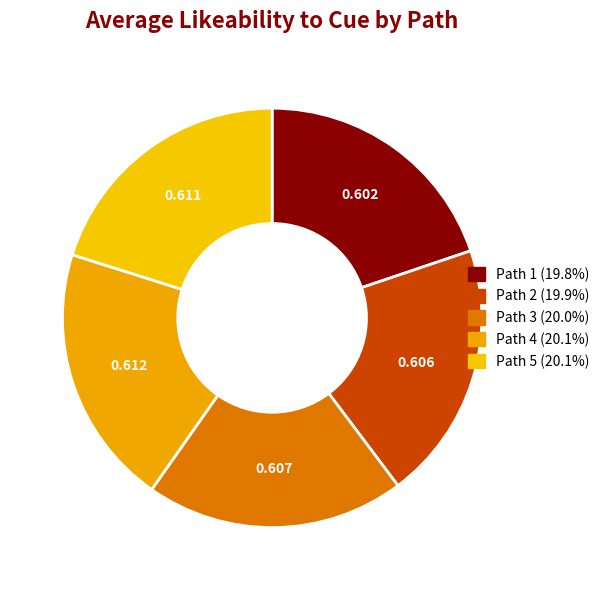

What is the largest slice in the pie chart?

Path 4